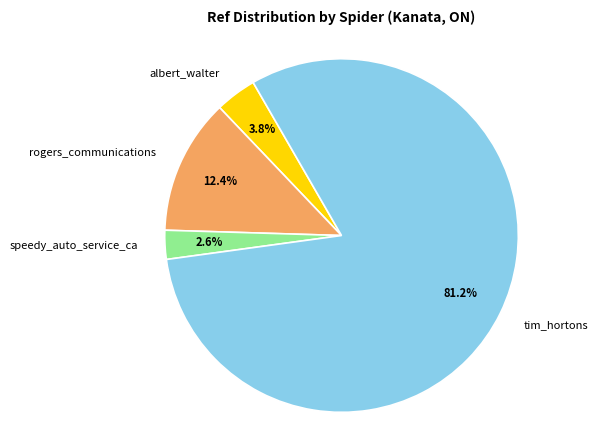

Combined, what portion of the pie is rogers_communications and albert_walter?

16.2%